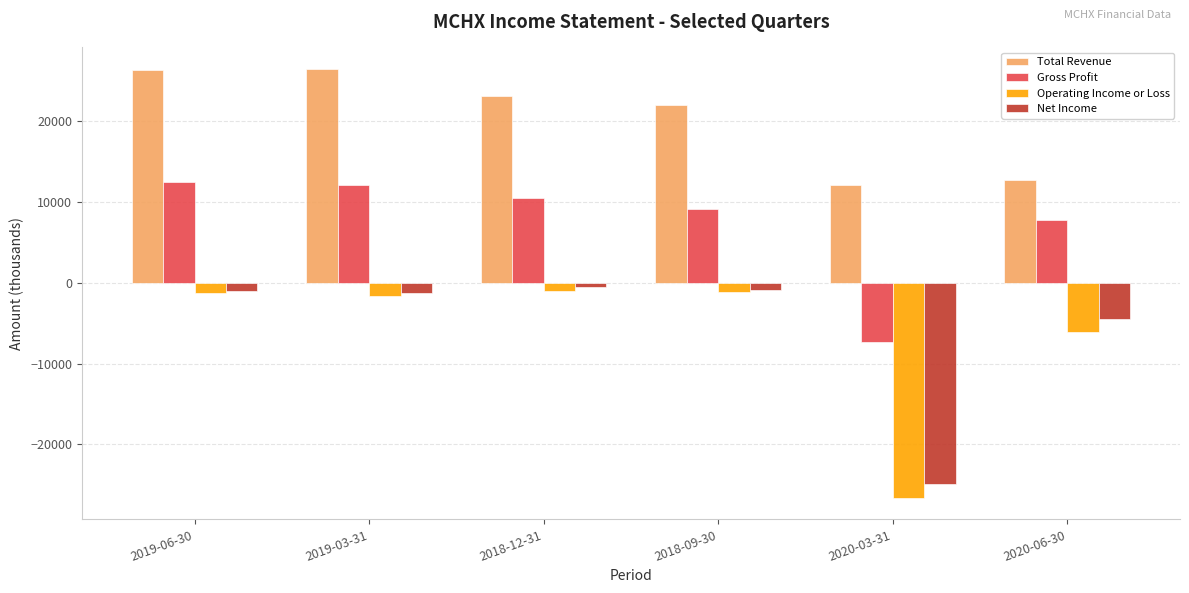

Is the value of Gross Profit at 2018-09-30 greater than the value of Operating Income or Loss at 2020-03-31?

Yes